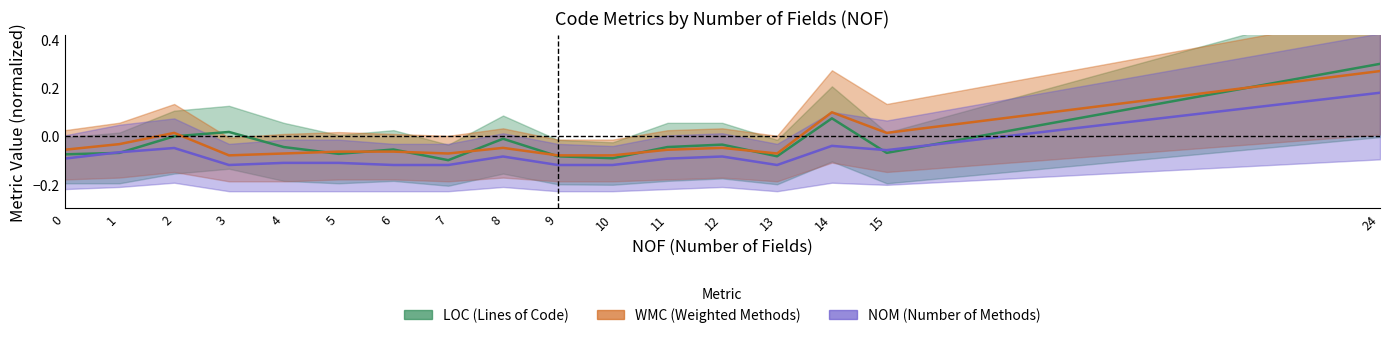

At which label is NOM closest to 0?

14